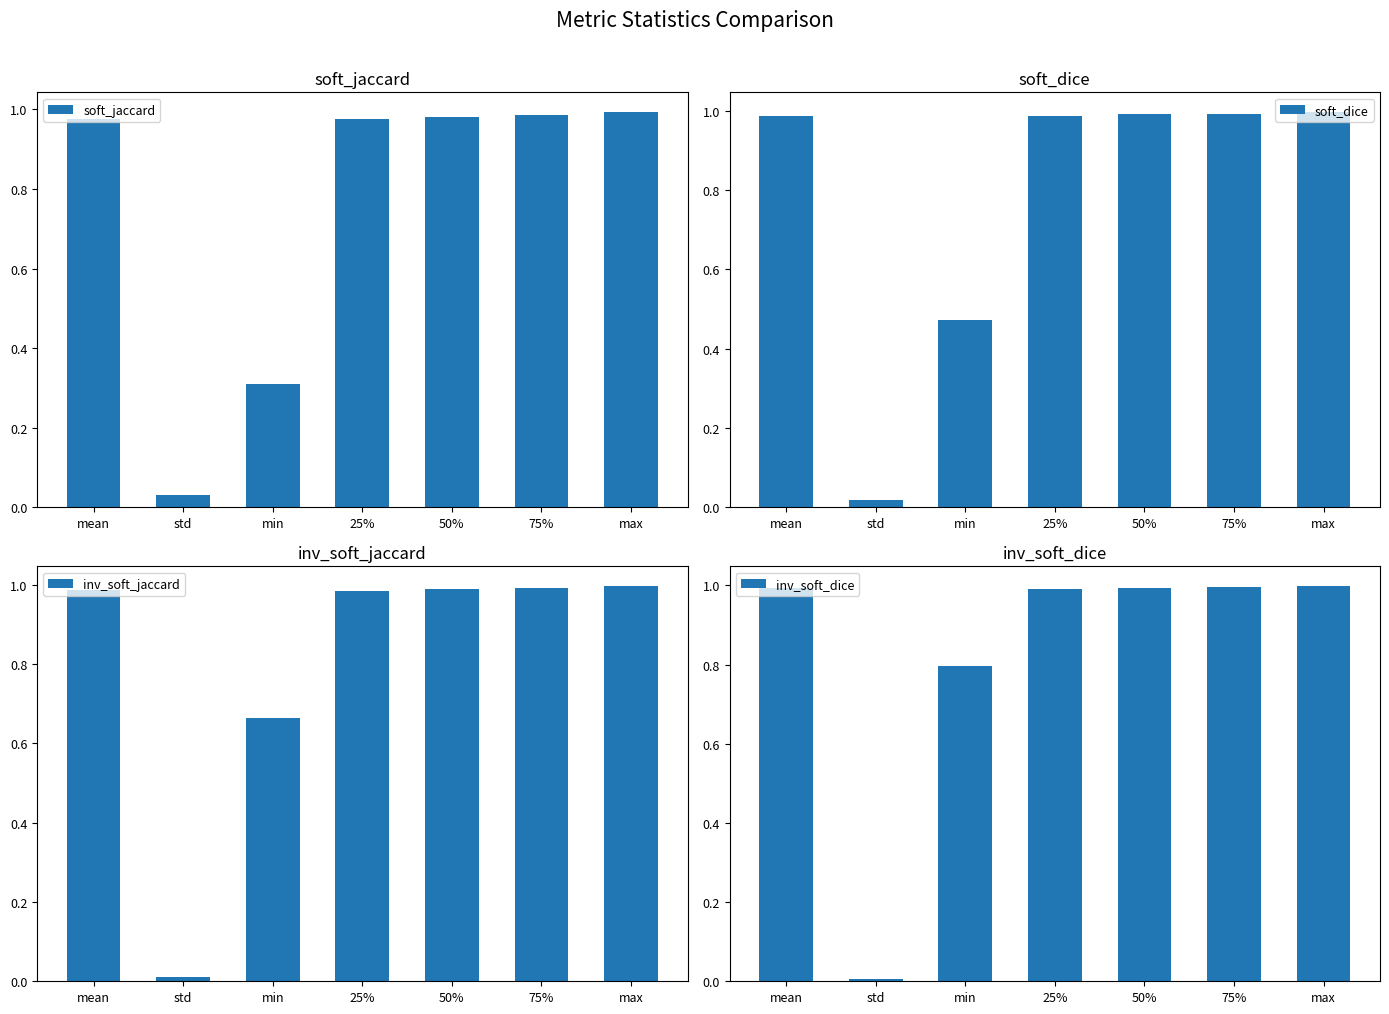

What are all the series names shown in the legend?

soft_jaccard, soft_dice, inv_soft_jaccard, inv_soft_dice